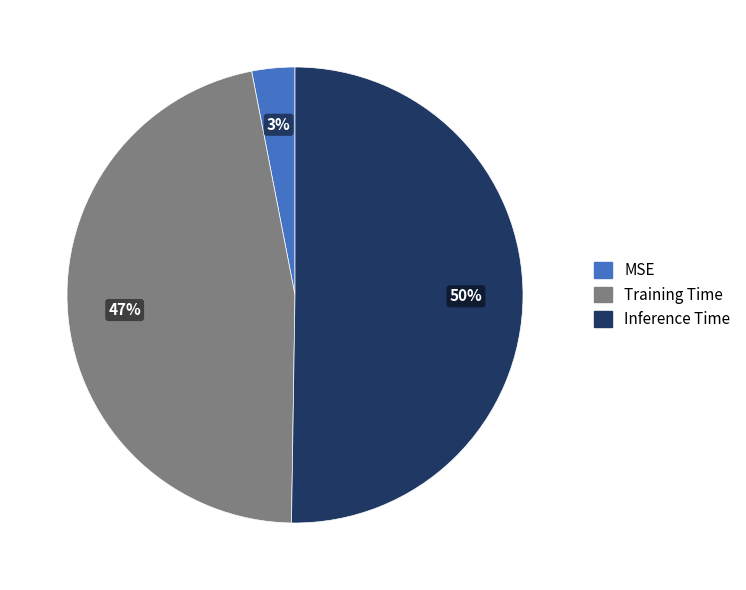

Which slice is the largest?

Inference Time